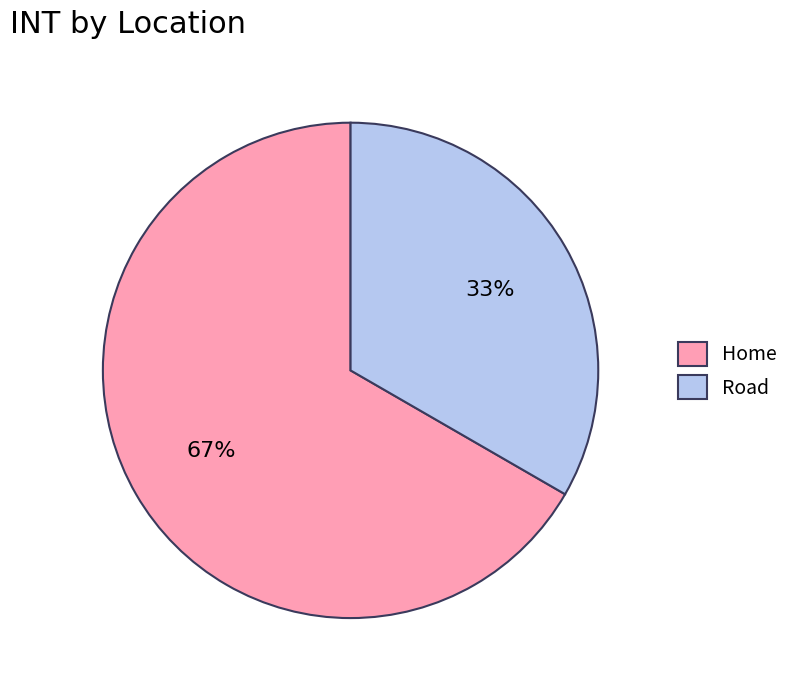

True or false: Road accounts for 22% of the total.

False